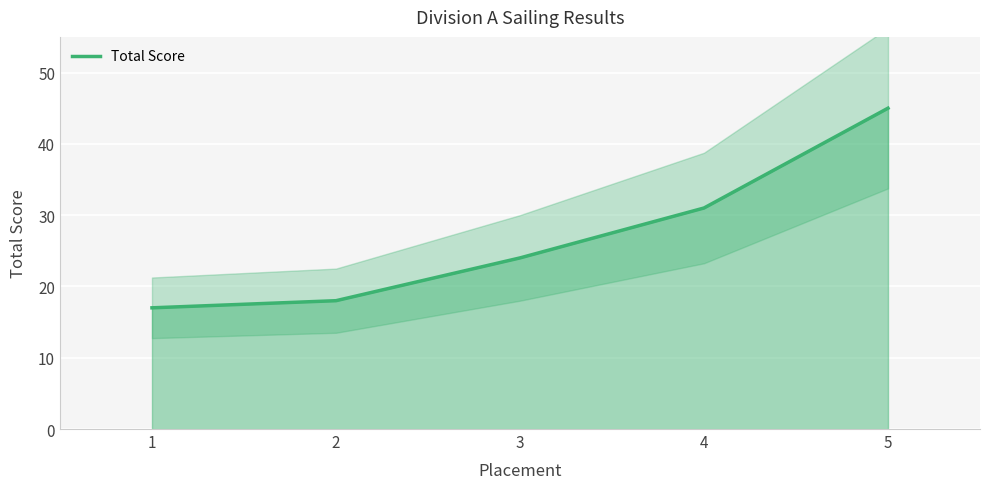

Rank the categories by value from lowest to highest.

1, 2, 3, 4, 5